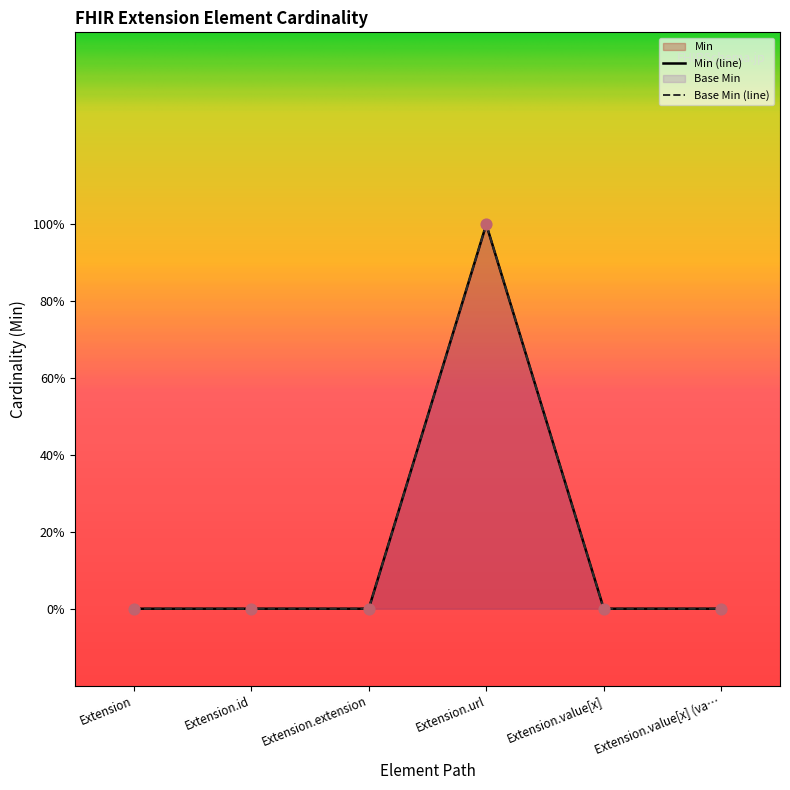

Is the value of Min at Extension.value[x] (va… greater than the value of Base Min at Extension.url?

No